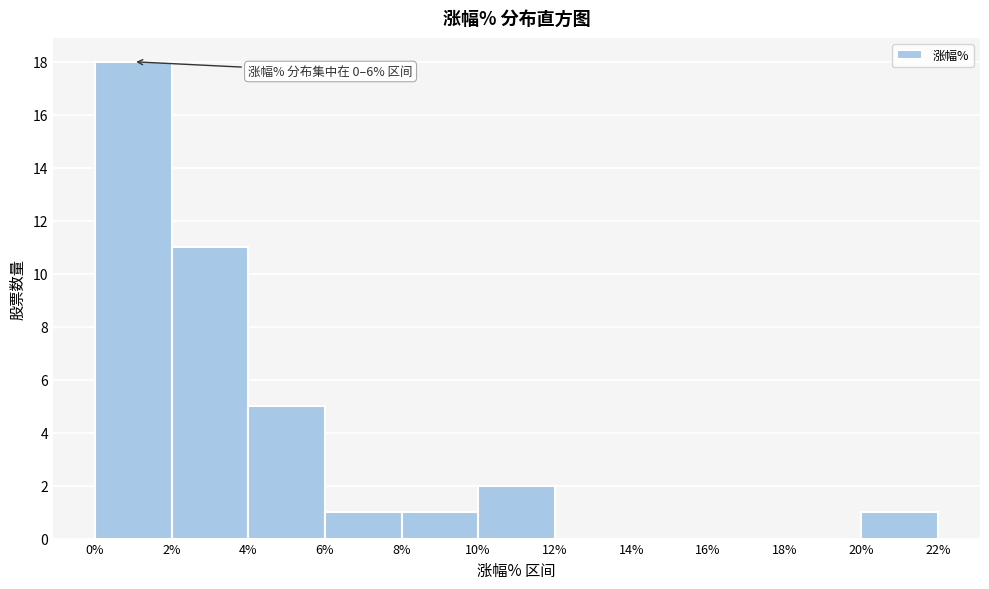

Which range on the x-axis has the tallest bar?

0% to 2%